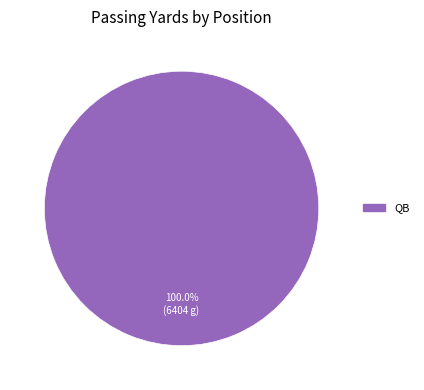

What is the majority slice?

QB